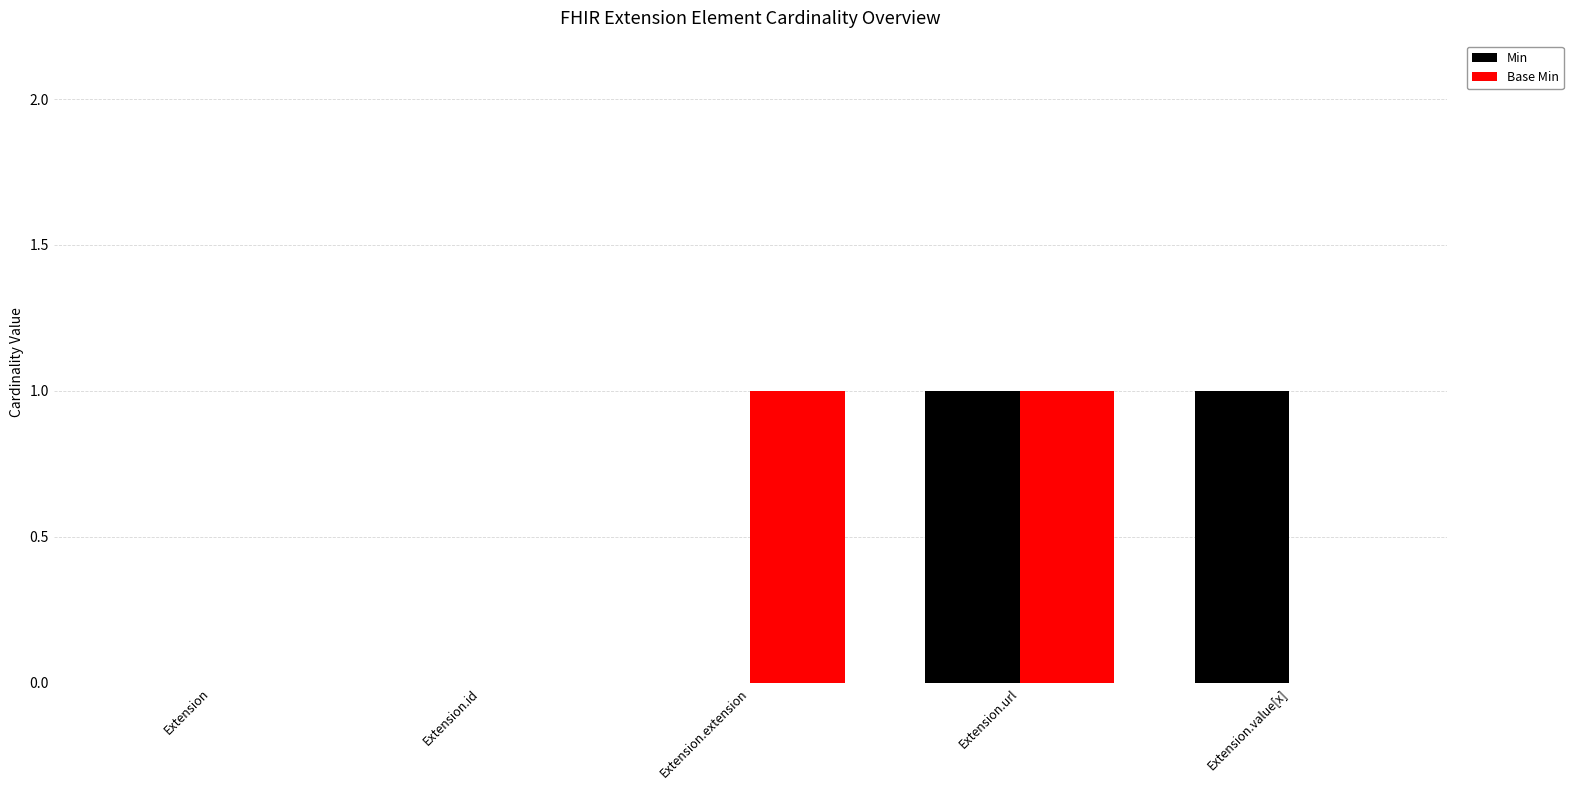

Reading left to right, what are all the values shown in this chart?

Min: Extension=0	Extension.id=0	Extension.extension=0	Extension.url=1	Extension.value[x]=1
Base Min: Extension=0	Extension.id=0	Extension.extension=1	Extension.url=1	Extension.value[x]=0